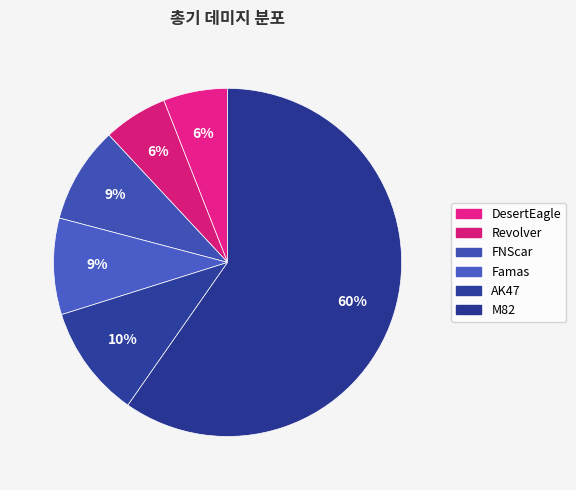

Rank the categories by value from lowest to highest.

DesertEagle, Revolver, FNScar, Famas, AK47, M82